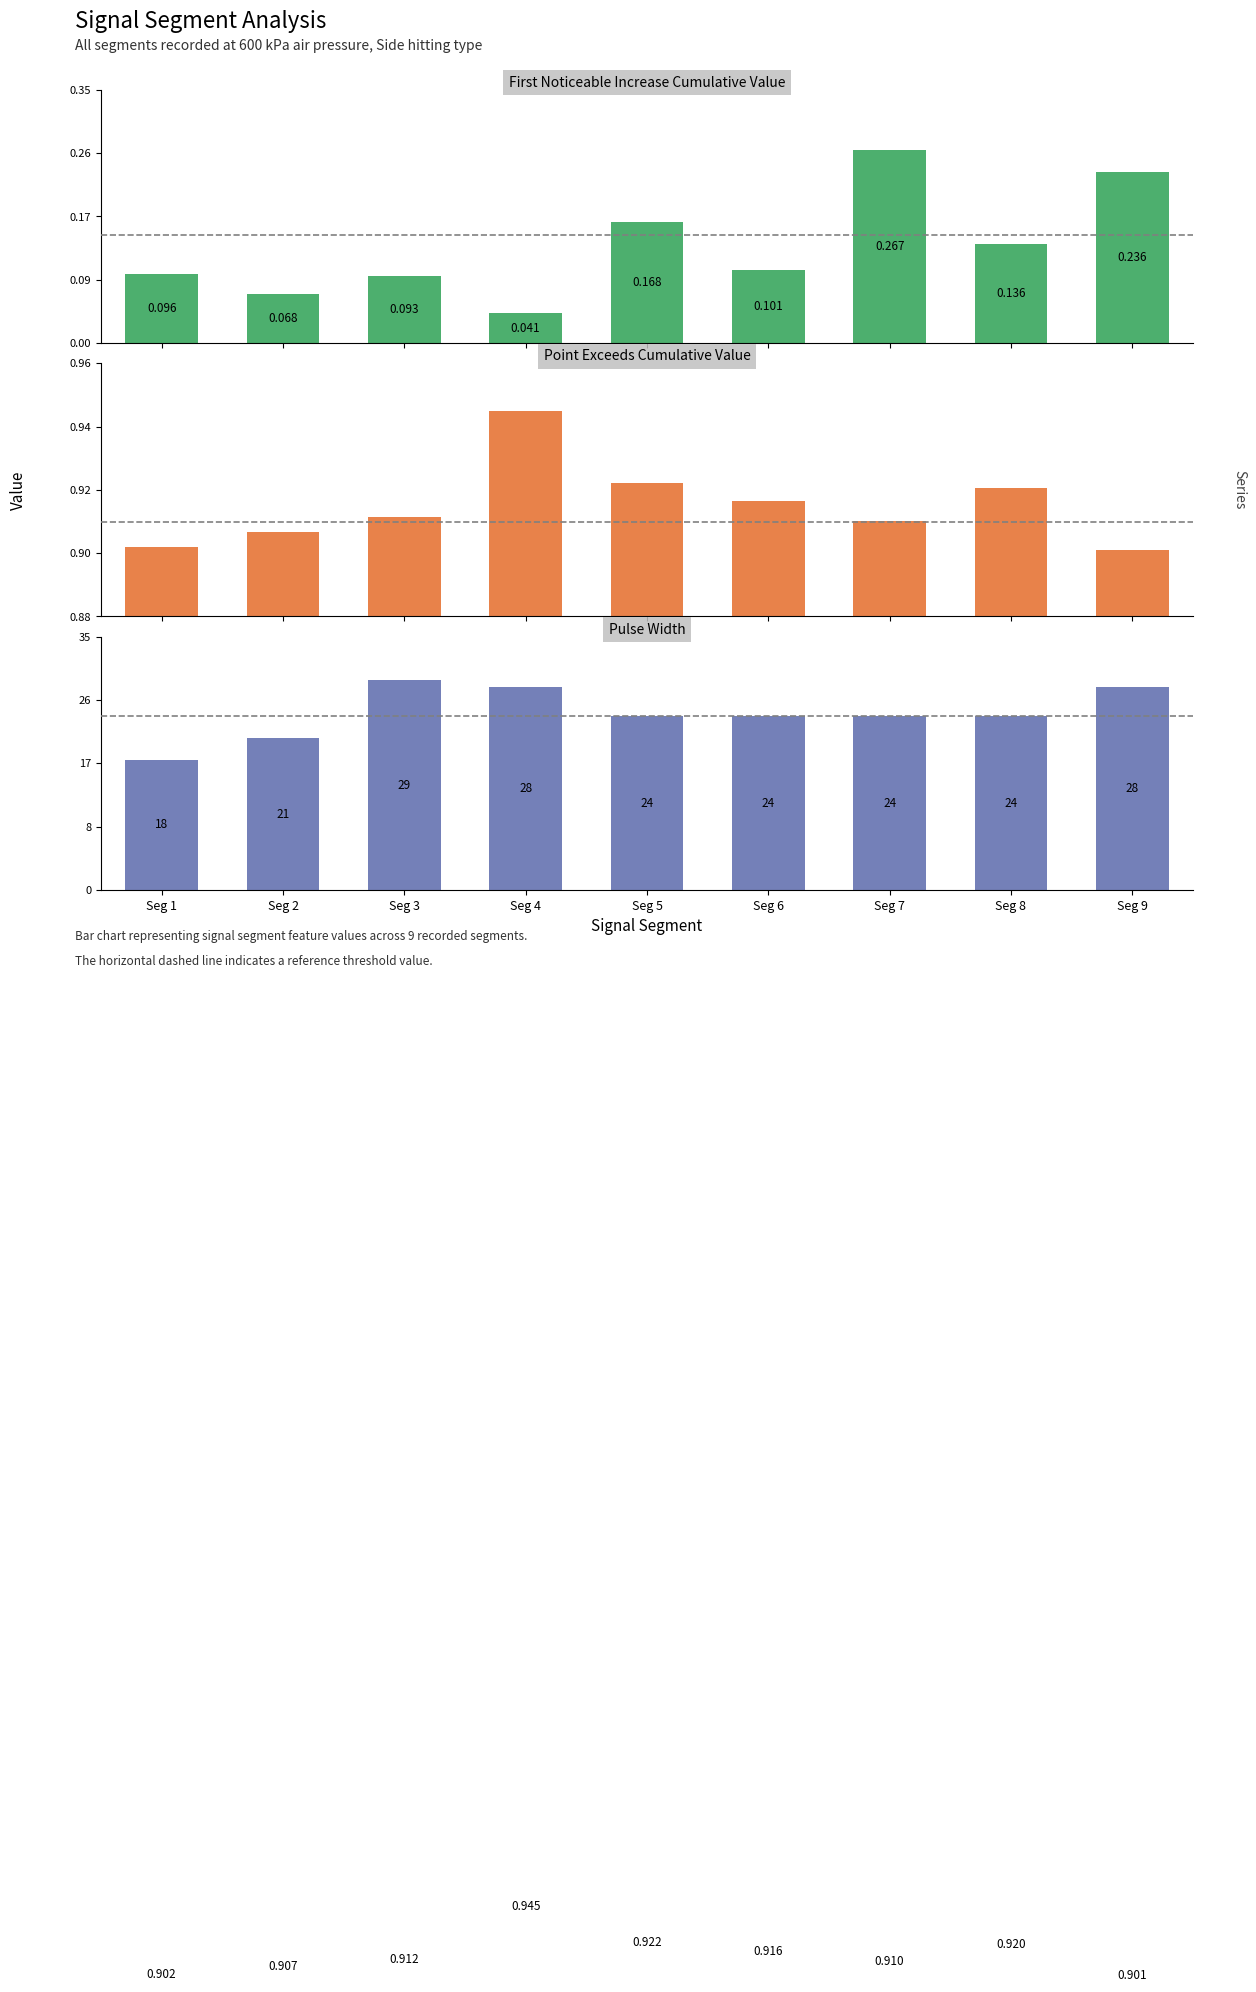

Which has a higher value, Seg 8 or Seg 9?

Seg 9